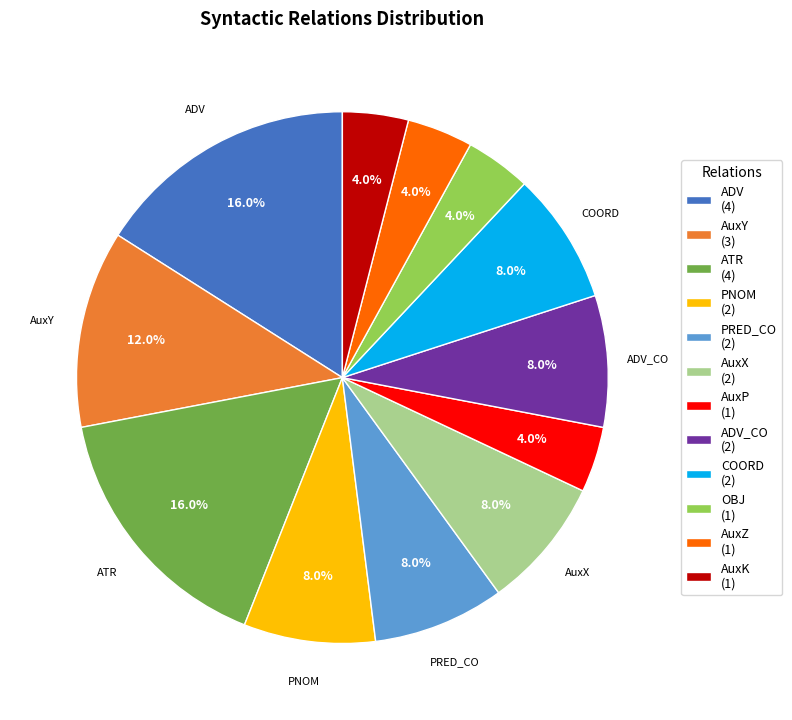

Approximately how many times larger is the value at ADV_CO (2) compared to COORD (2)?

1.0